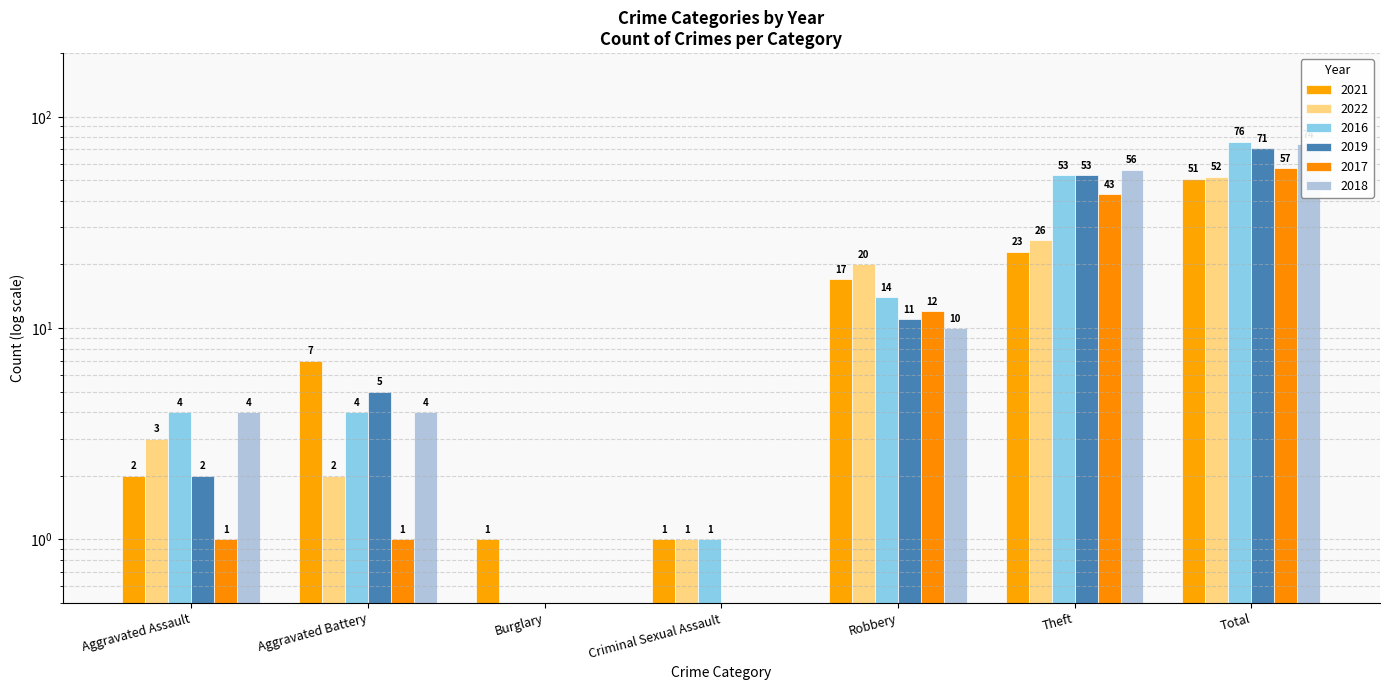

What is the label of the 1st bar from the left?

Aggravated Assault